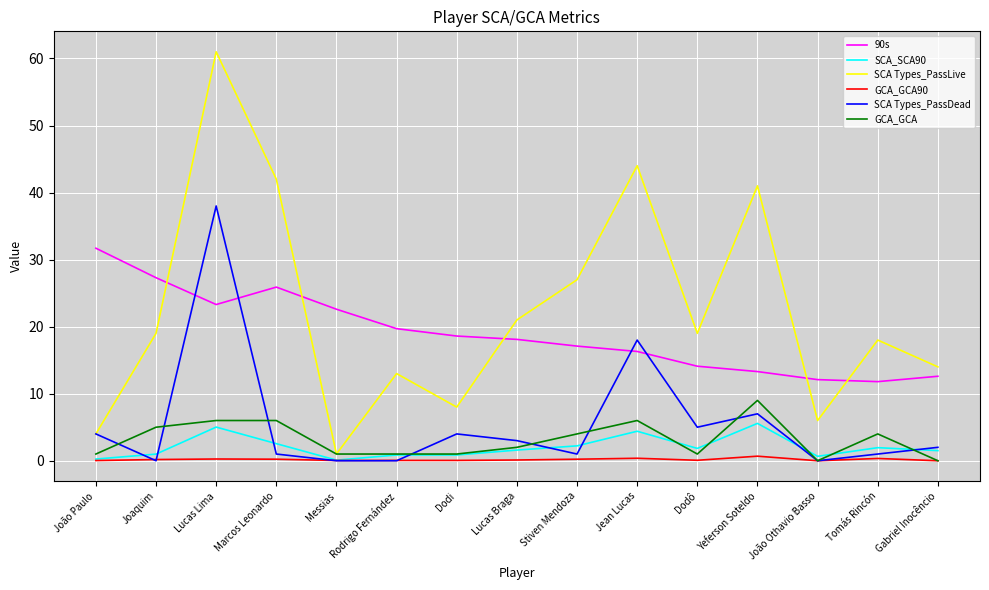

Between which two adjacent categories do SCA Types_PassDead and GCA_GCA first intersect?

João Paulo and Joaquim